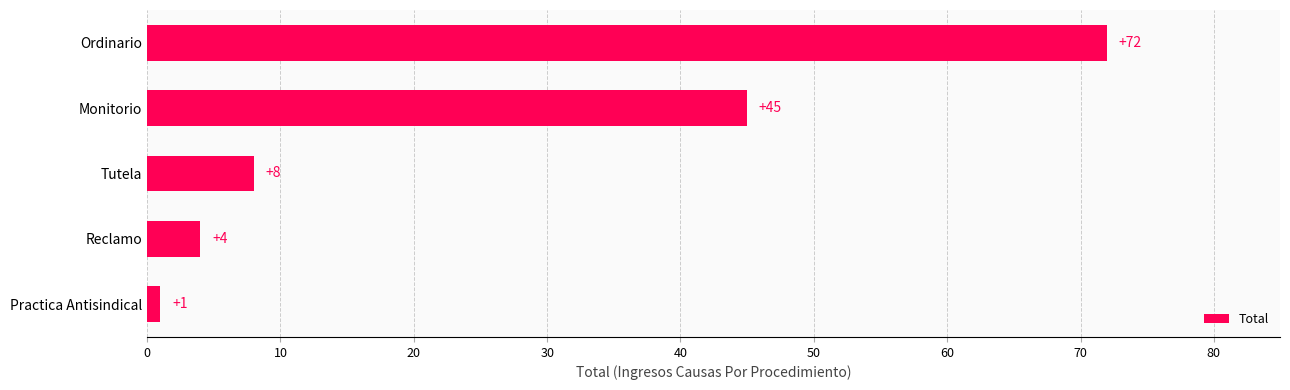

What is the maximum value shown in the chart?

72